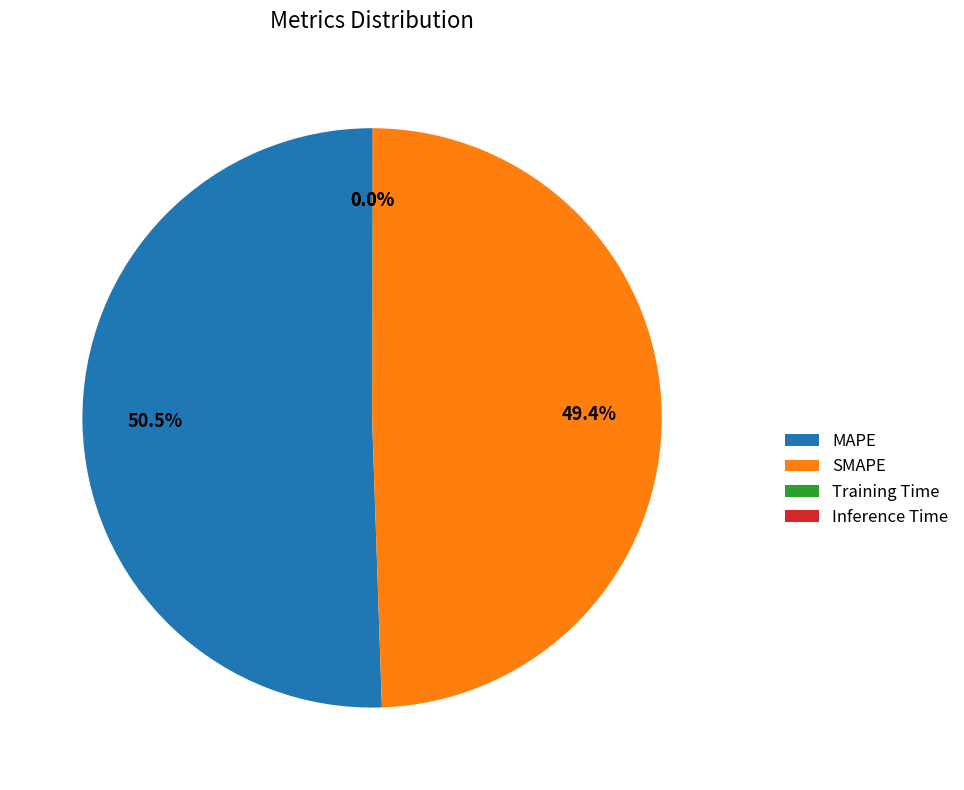

Is the sum of SMAPE and MAPE greater than half?

Yes